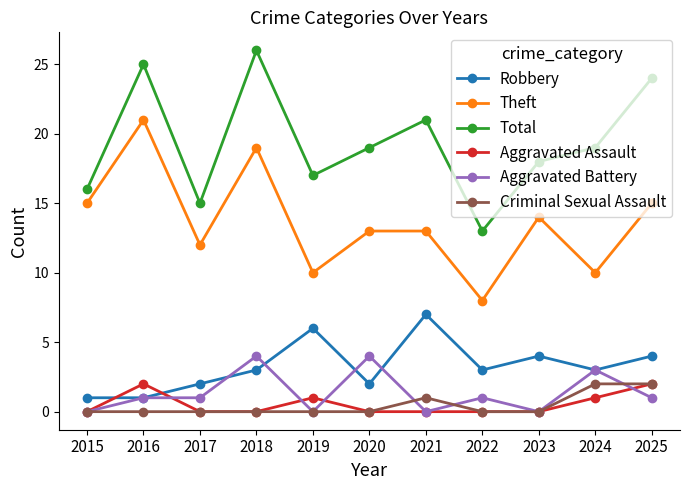

Reading right to left, extract all data points from this chart.

Robbery: 4	3	4	3	7	2	6	3	2	1	1
Theft: 15	10	14	8	13	13	10	19	12	21	15
Total: 24	19	18	13	21	19	17	26	15	25	16
Aggravated Assault: 2	1	0	0	0	0	1	0	0	2	0
Aggravated Battery: 1	3	0	1	0	4	0	4	1	1	0
Criminal Sexual Assault: 2	2	0	0	1	0	0	0	0	0	0